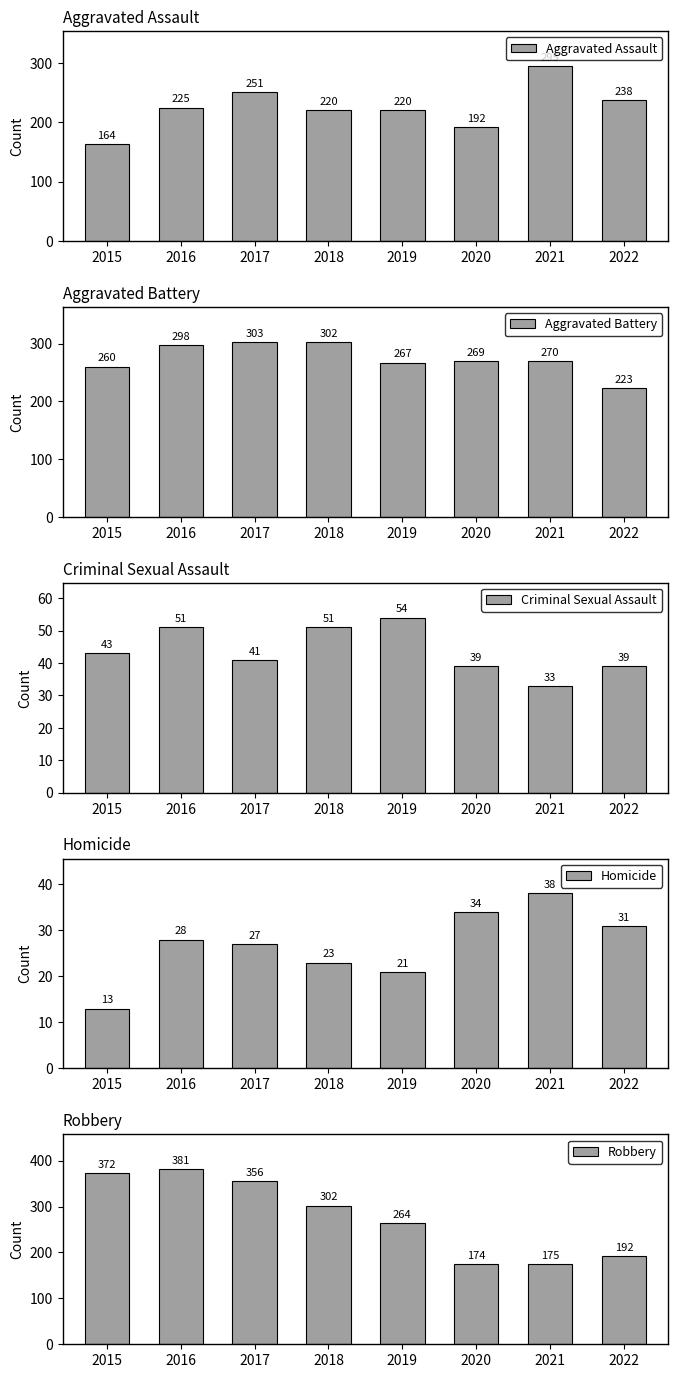

How many bars are there in total?

40